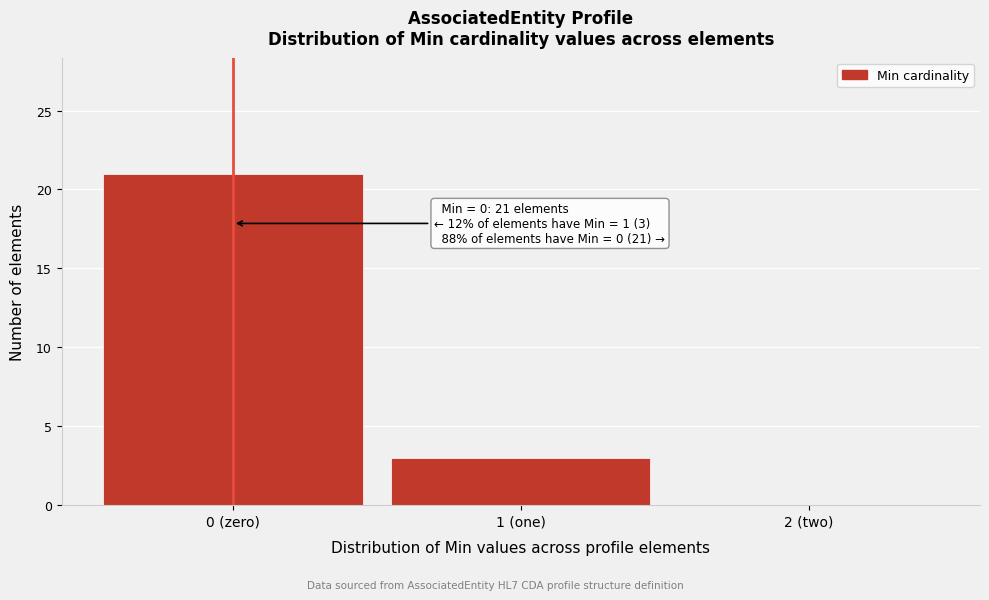

Reading left to right, extract all data points from this chart.

0 (zero)=21	1 (one)=3	2 (two)=0